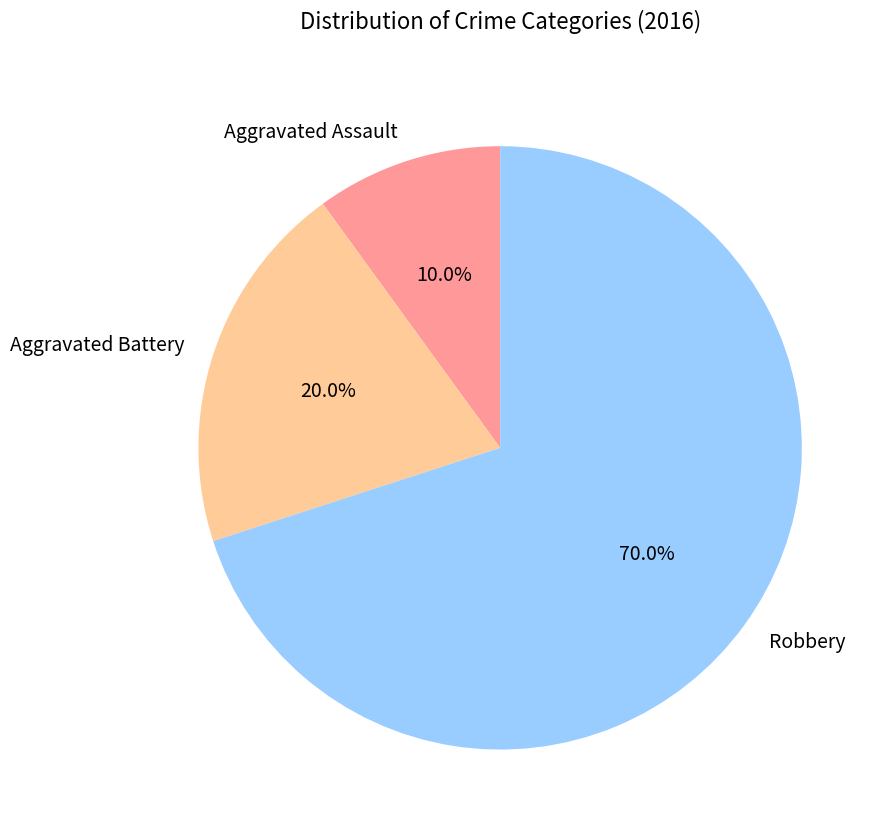

Do Aggravated Battery and Robbery together represent more than half of the pie?

Yes